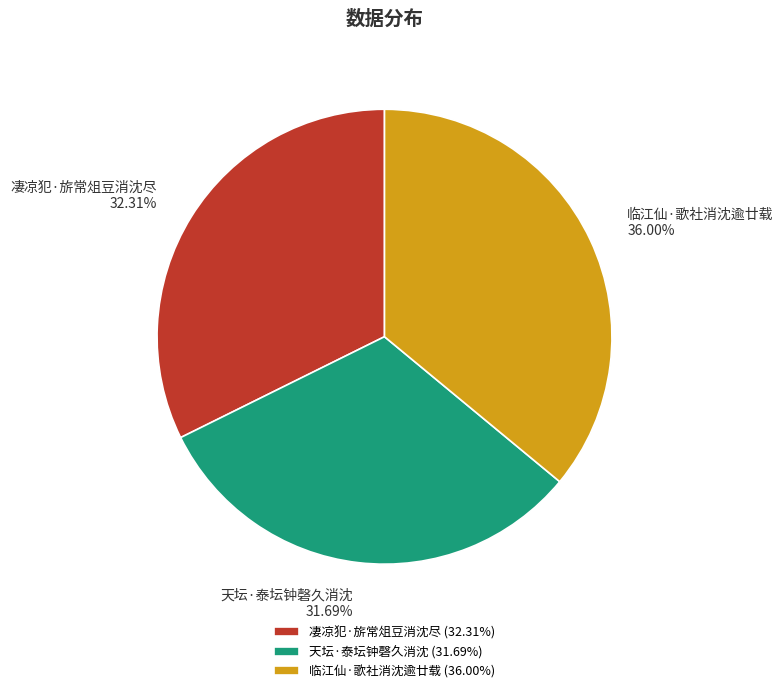

What is the smallest slice in the pie chart?

天坛·泰坛钟磬久消沈